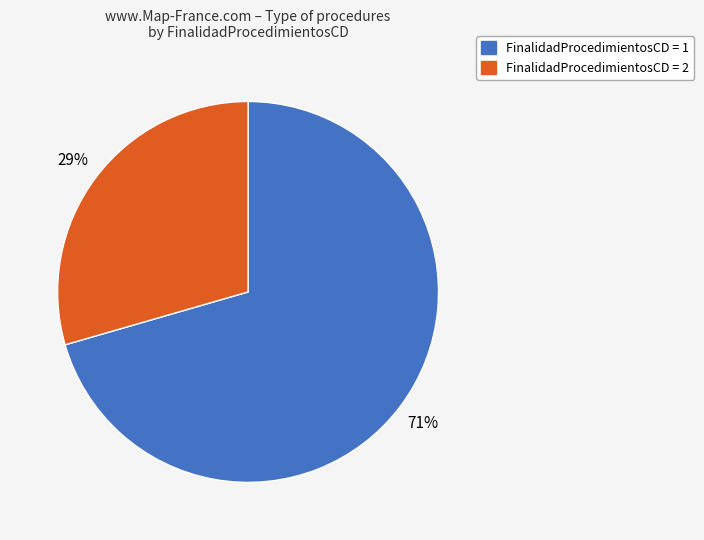

Which slice represents more than half of the pie?

FinalidadProcedimientosCD = 1